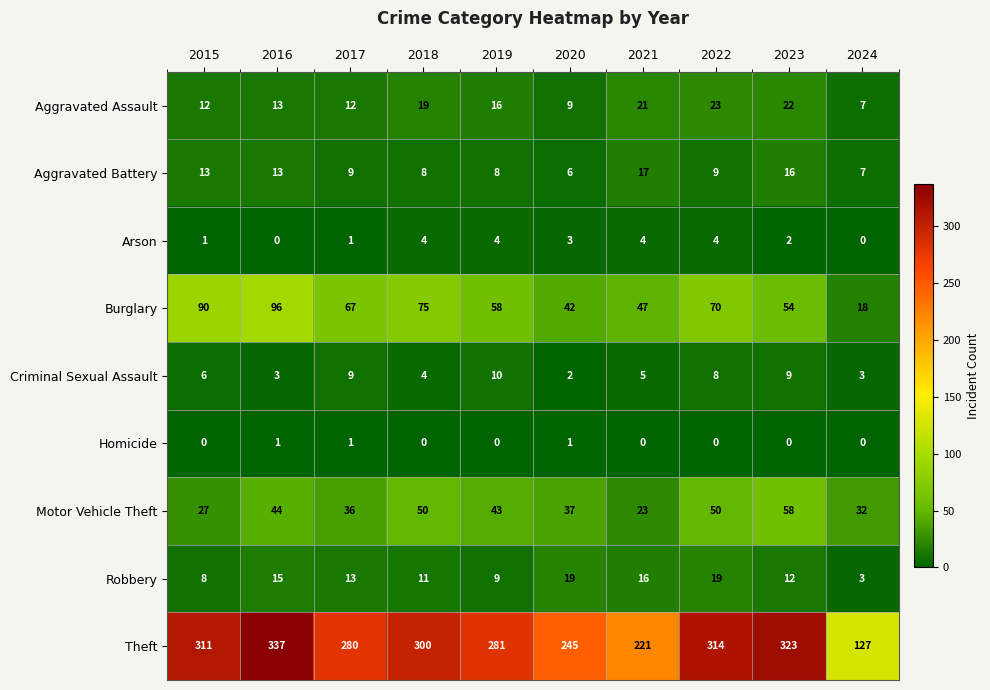

The value of Burglary at 2015 is 90. True or false?

True